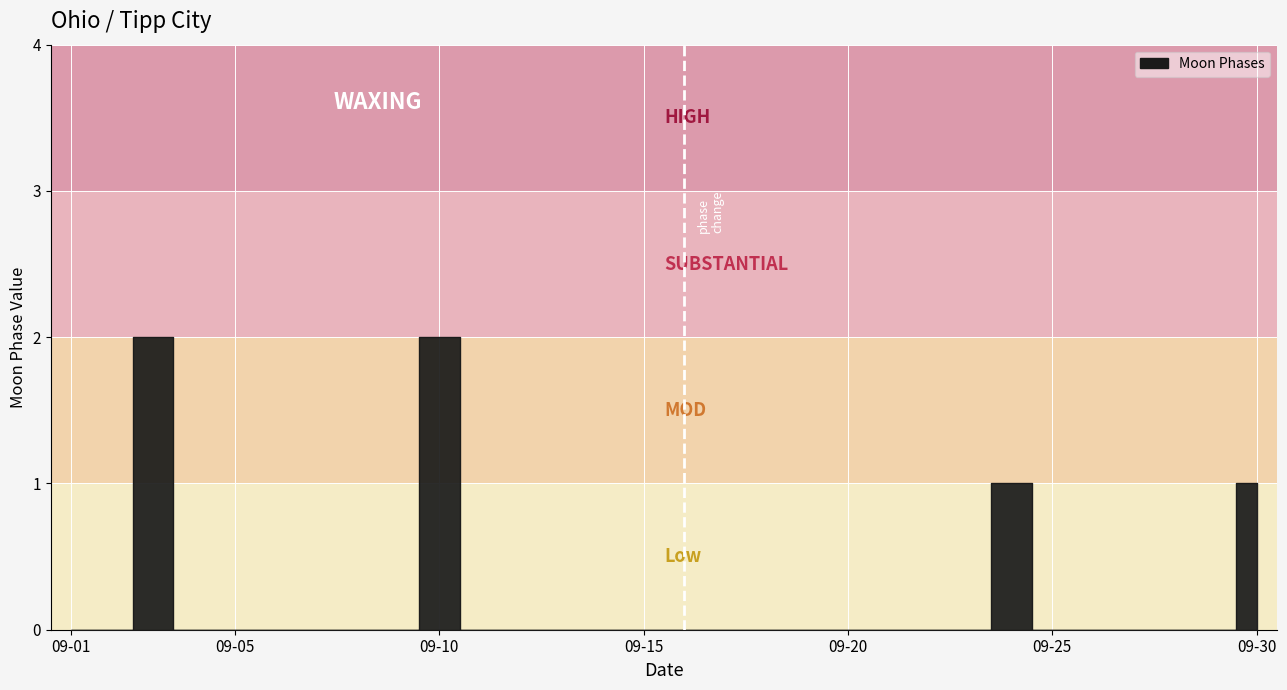

The value at 2022-09-22 is 0. True or false?

True